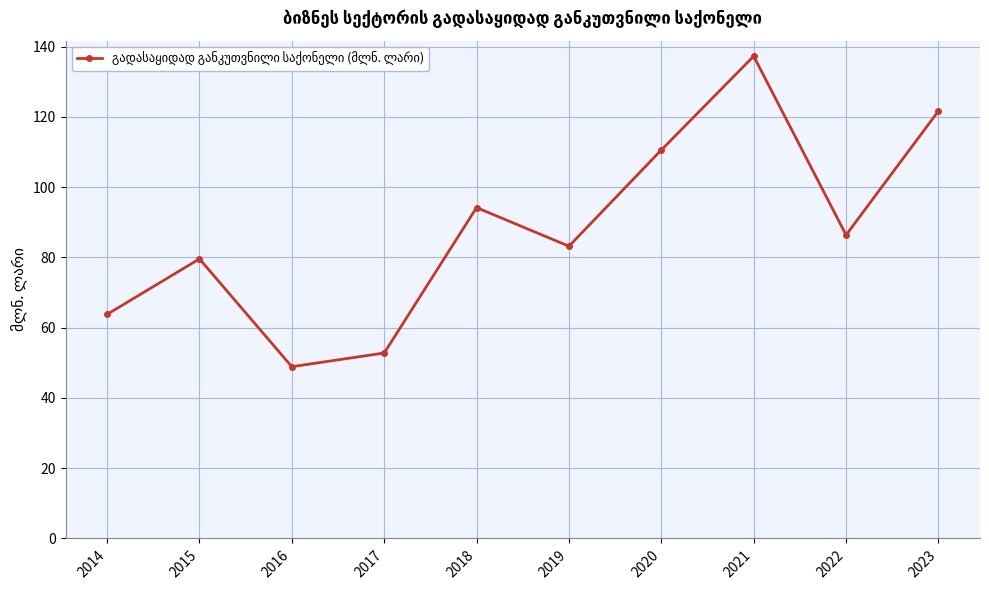

List the labels in order of value, smallest first.

2016, 2017, 2014, 2015, 2019, 2022, 2018, 2020, 2023, 2021